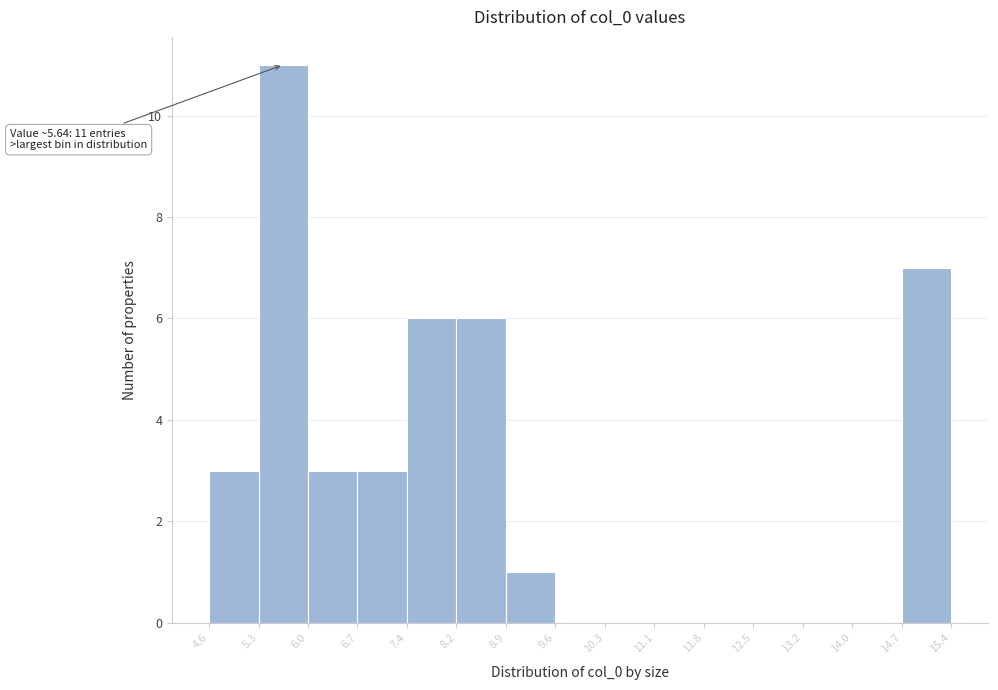

Over which range of the x-axis is the bar tallest?

5.3 to 6.0